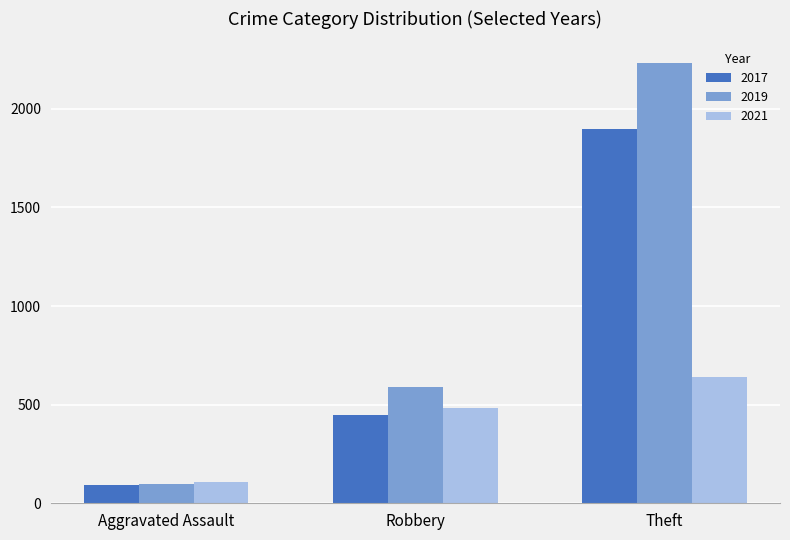

Where is 2017 nearest to the value 995?

Robbery